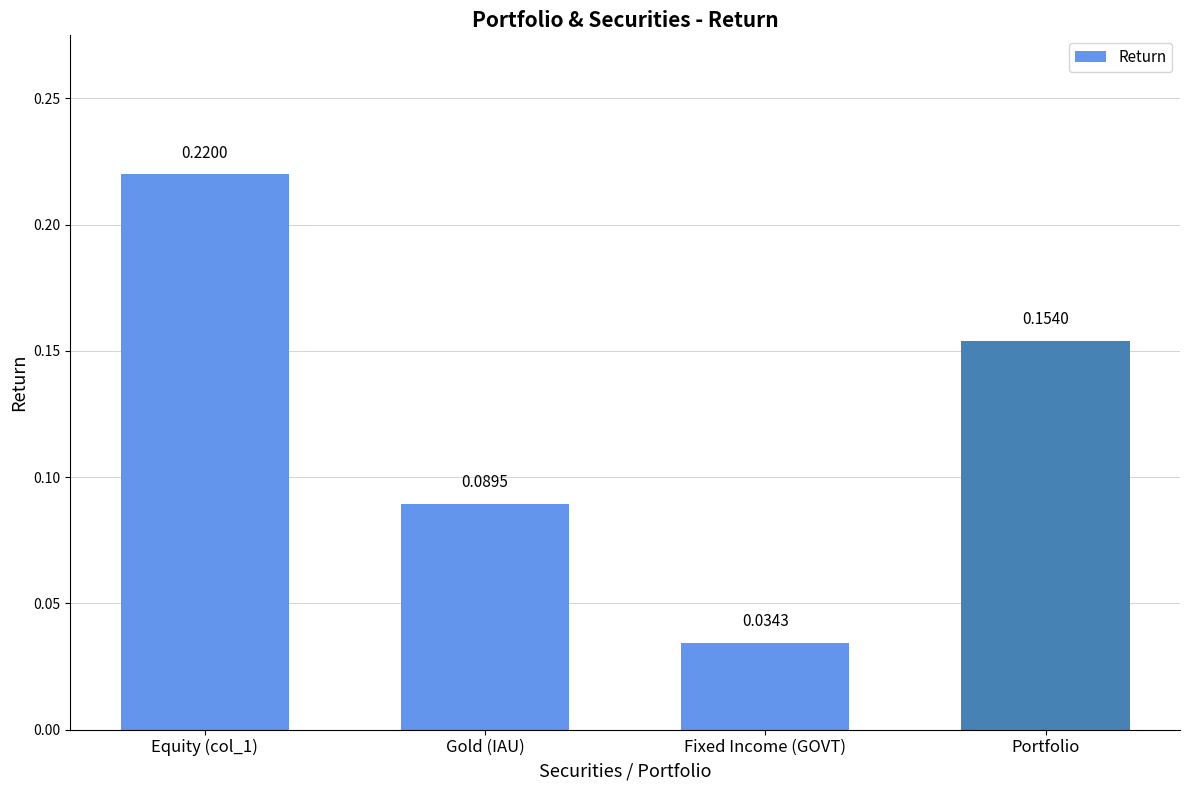

What is the change in value from Gold (IAU) to Portfolio?

+0.1